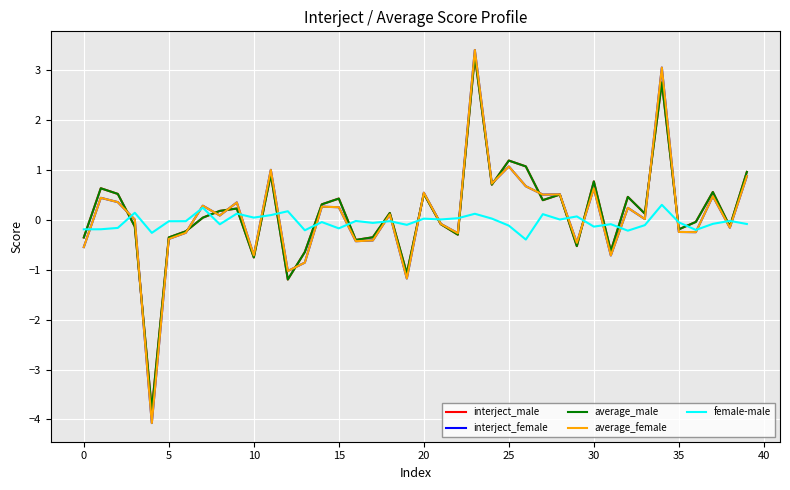

What is the minimum value shown in the chart?

-4.1